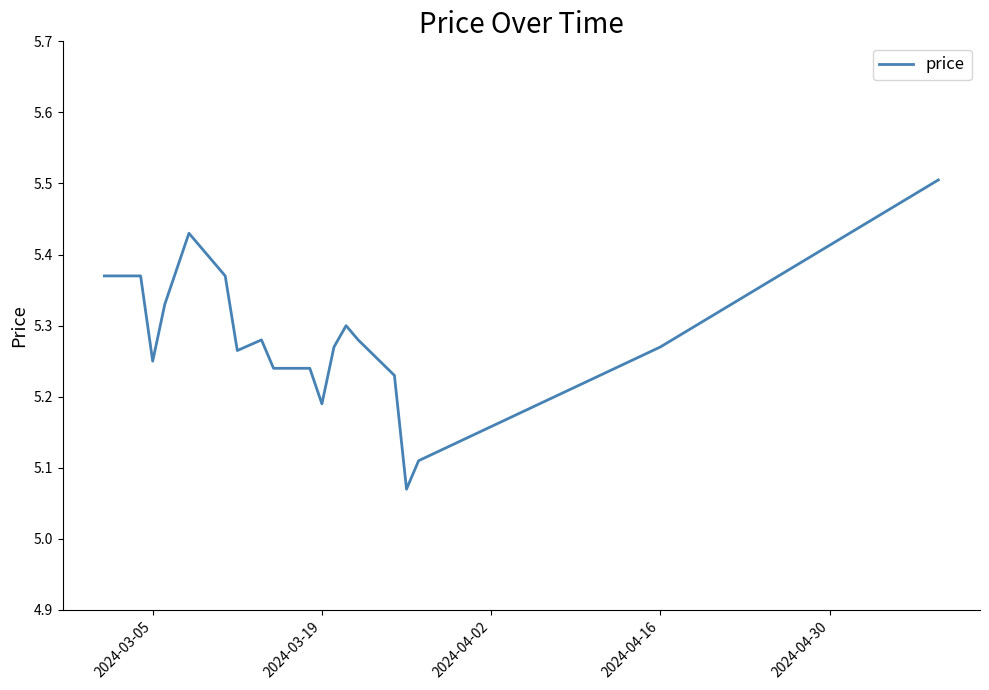

What is the greatest value displayed?

5.5